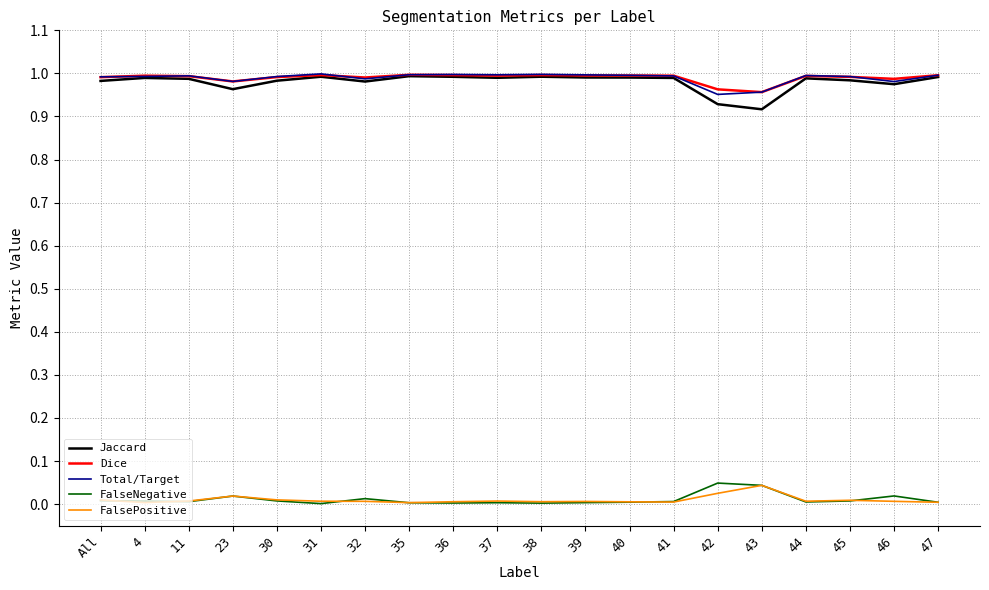

Is the value of FalseNegative at 35 greater than the value of Total/Target at 31?

No